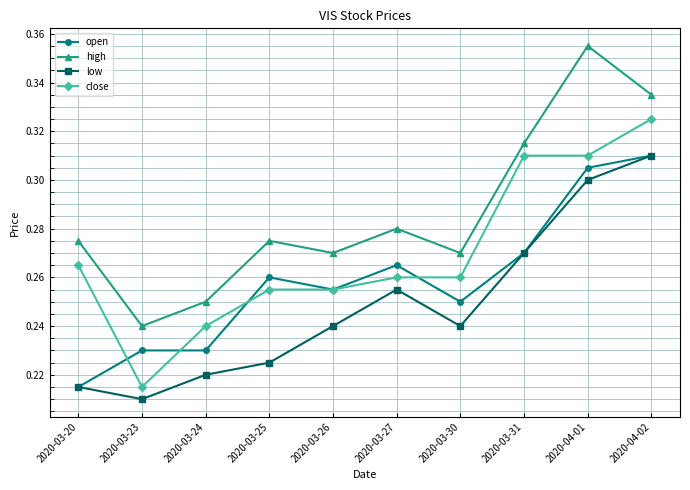

True or false: close and high cross at least once.

False